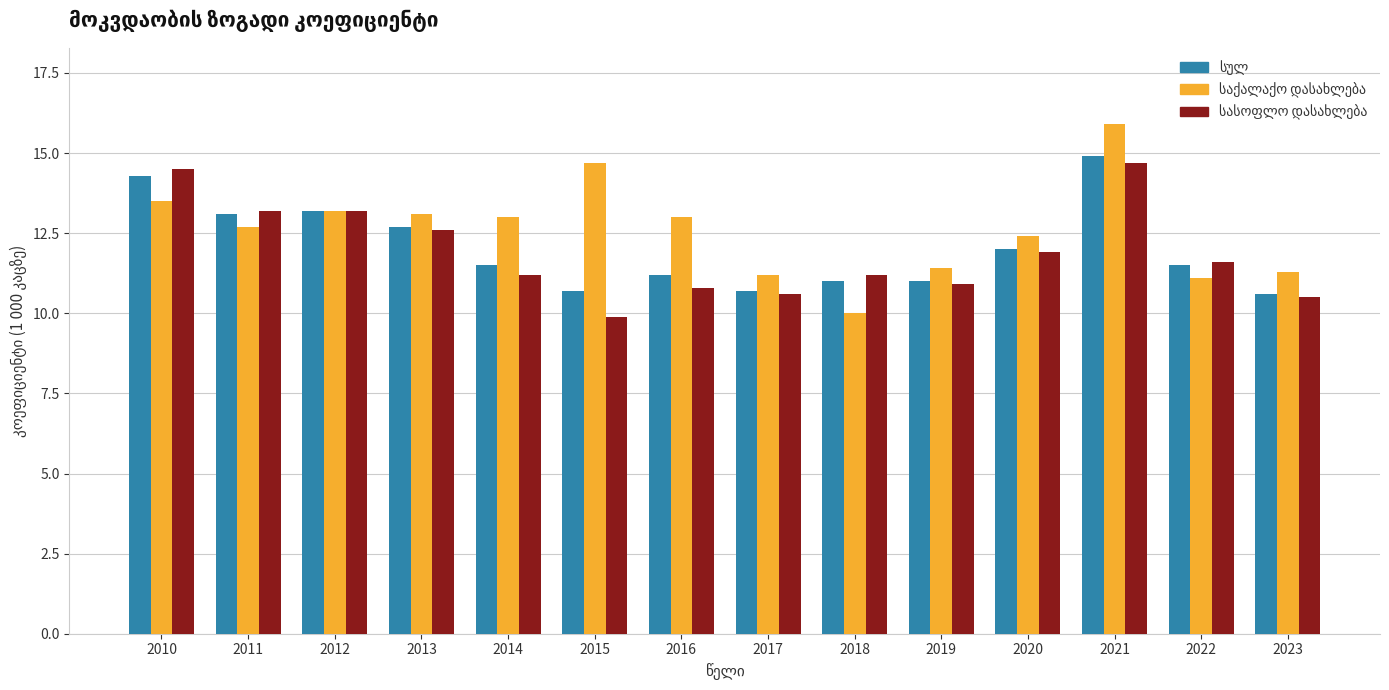

What is the spread (max minus min) of values at 2010?

1.0